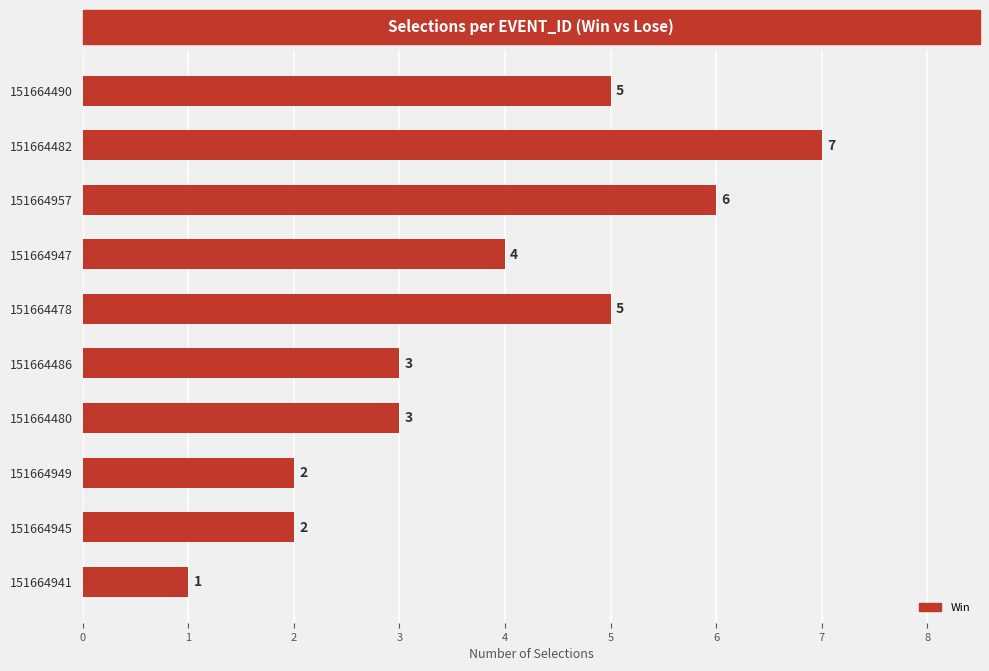

Count the values in the range 2 to 5.

7